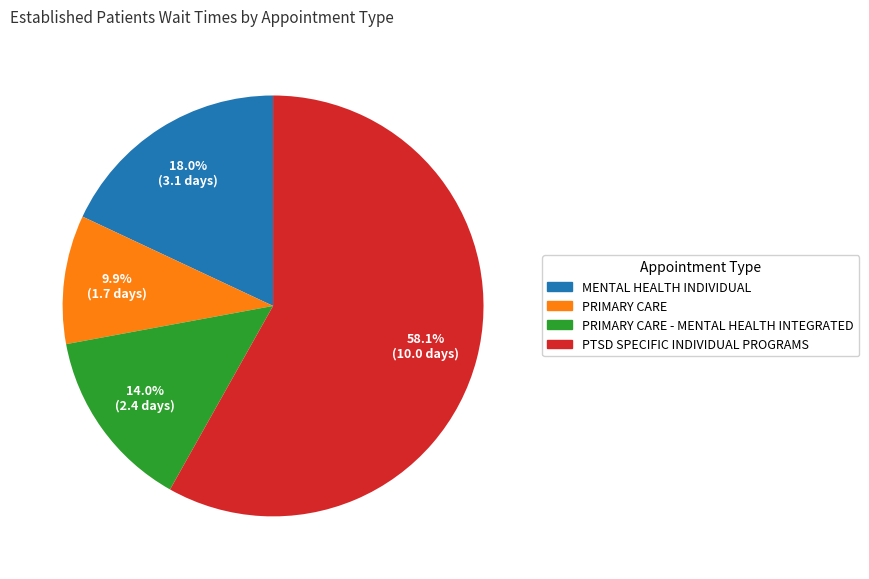

Is there a majority slice in this chart?

Yes